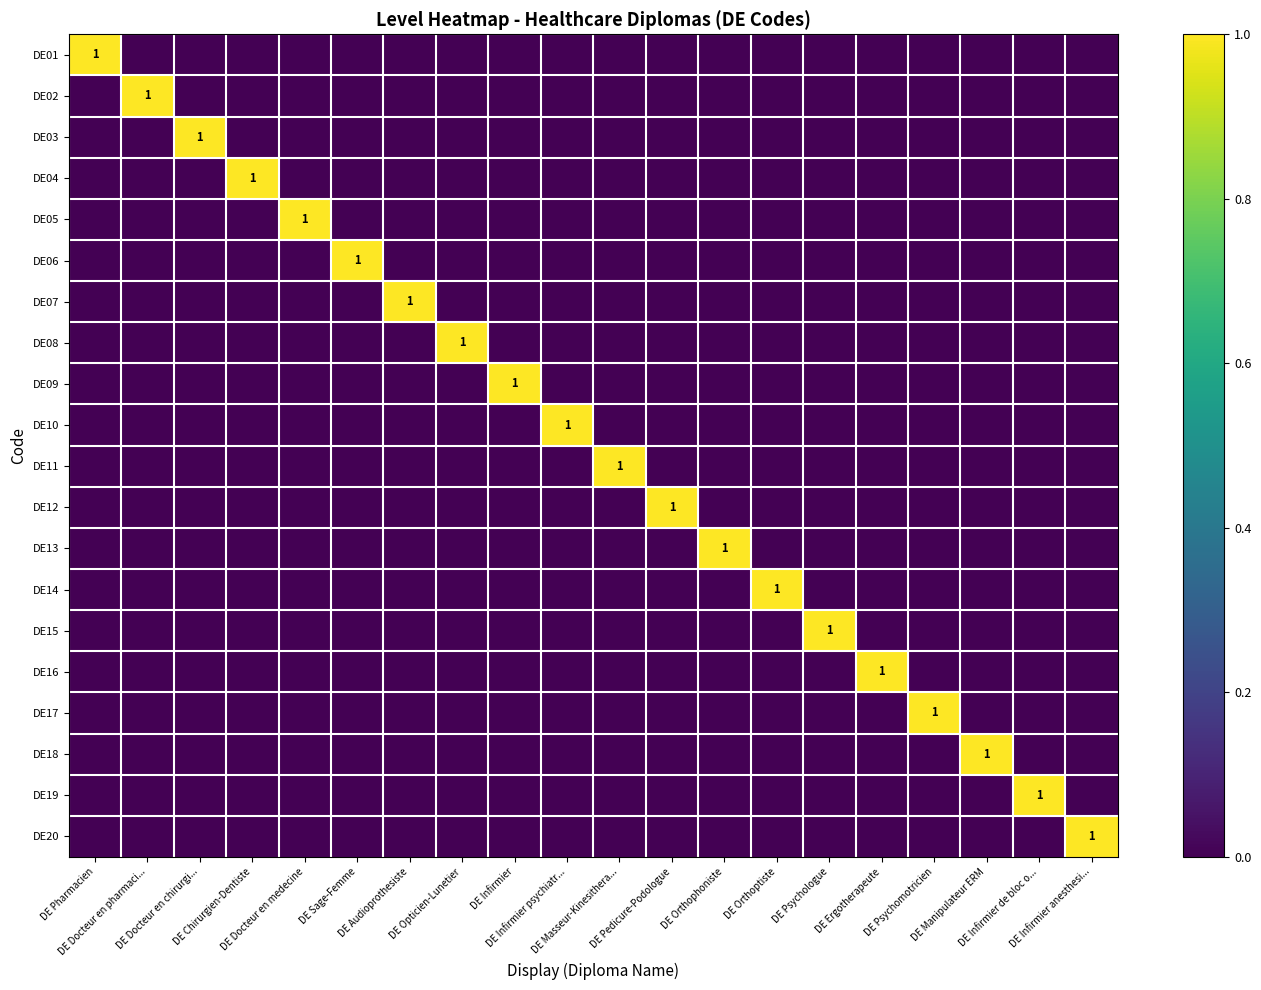

Is the value of DE04 at DE Audioprothesiste greater than the value of DE06 at DE Manipulateur ERM?

No